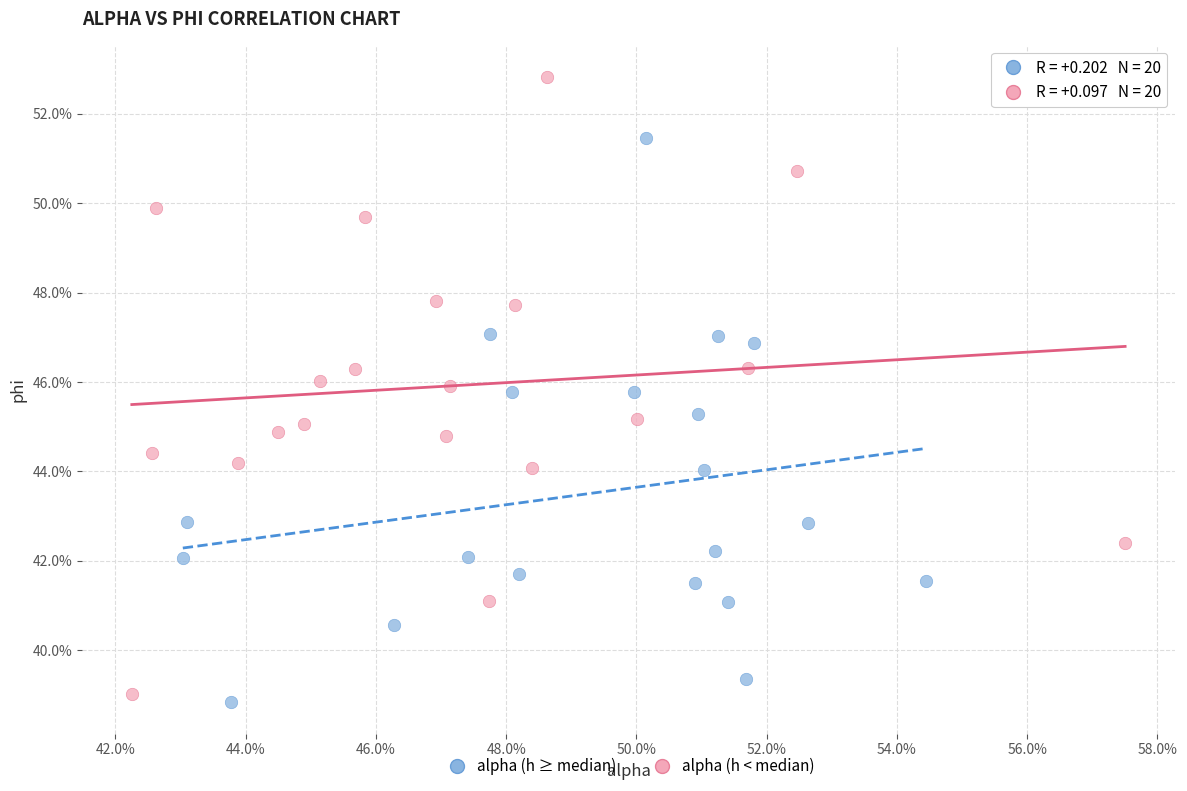

What are all the series names shown in the legend?

alpha (h ≥ median), alpha (h < median)